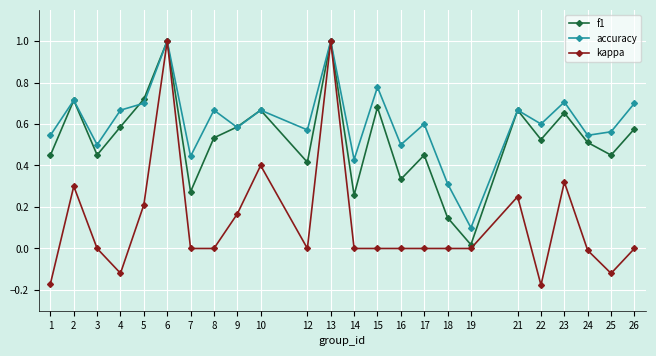

Rank the series by their average value, from lowest to highest.

kappa, f1, accuracy